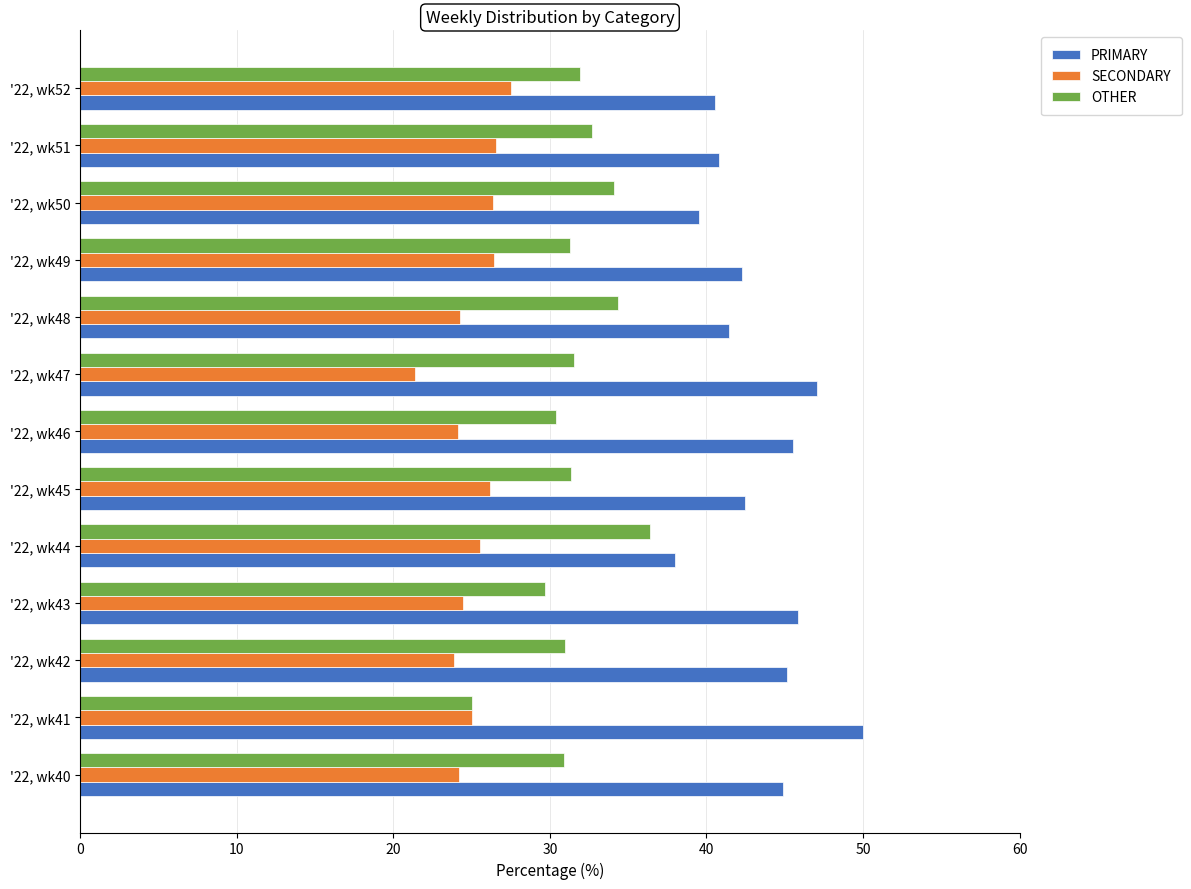

What is the difference between the highest and lowest values at '22, wk43?

21.4